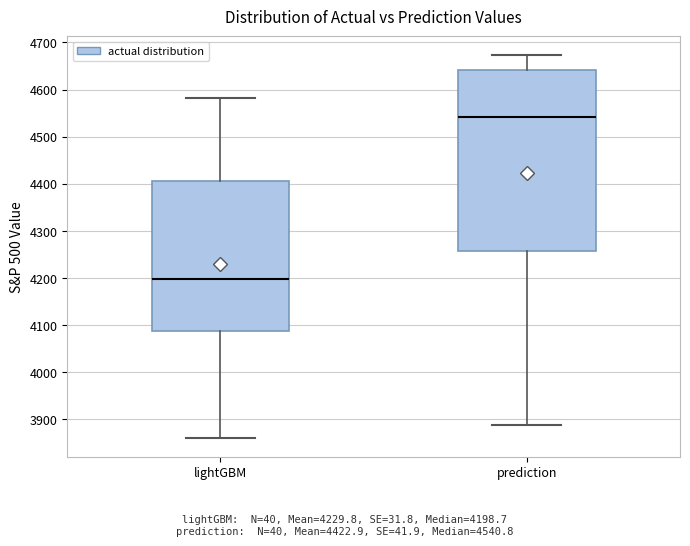

Where is the lower edge of the box for lightGBM on the y-axis? The values are not printed on the chart, so give them approximately, as read against the axis.

4090